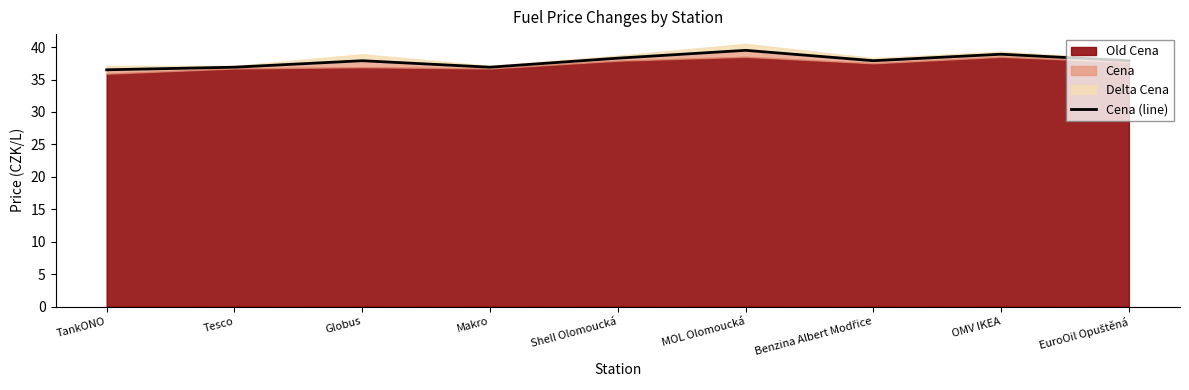

How many values exceed 37?

6